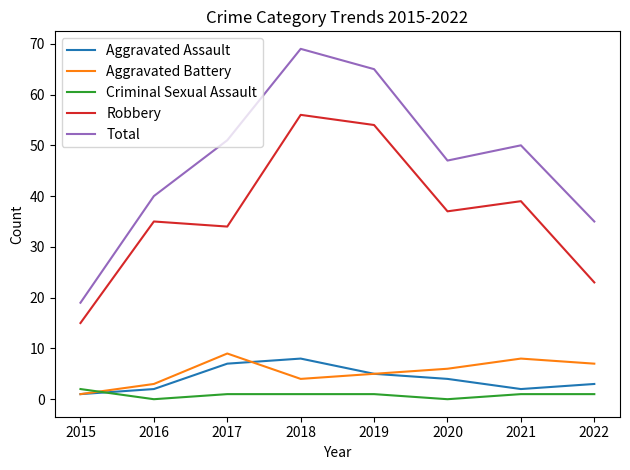

True or false: Aggravated Assault and Robbery intersect in this chart.

False